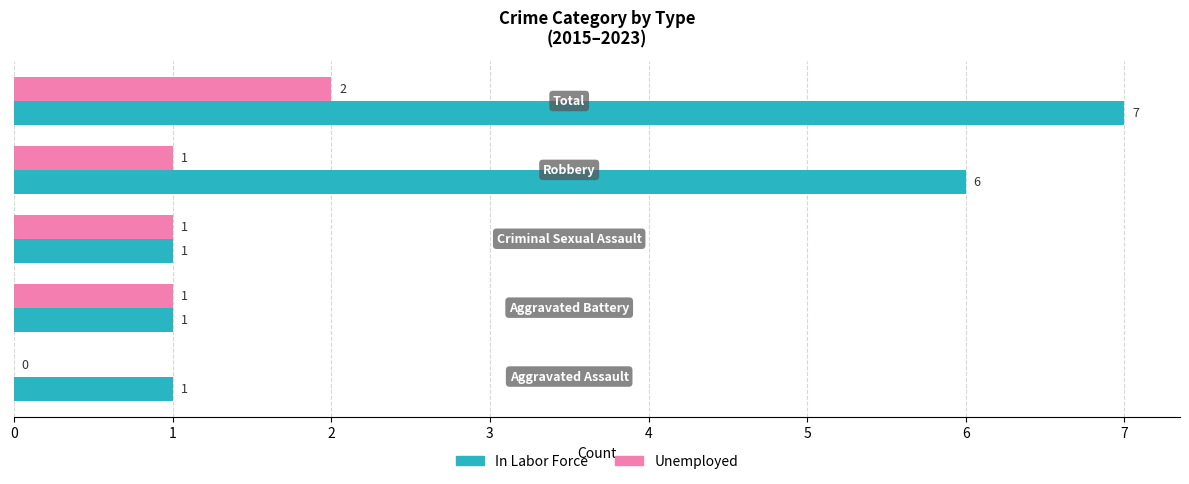

Which series has the largest total across all categories?

In Labor Force